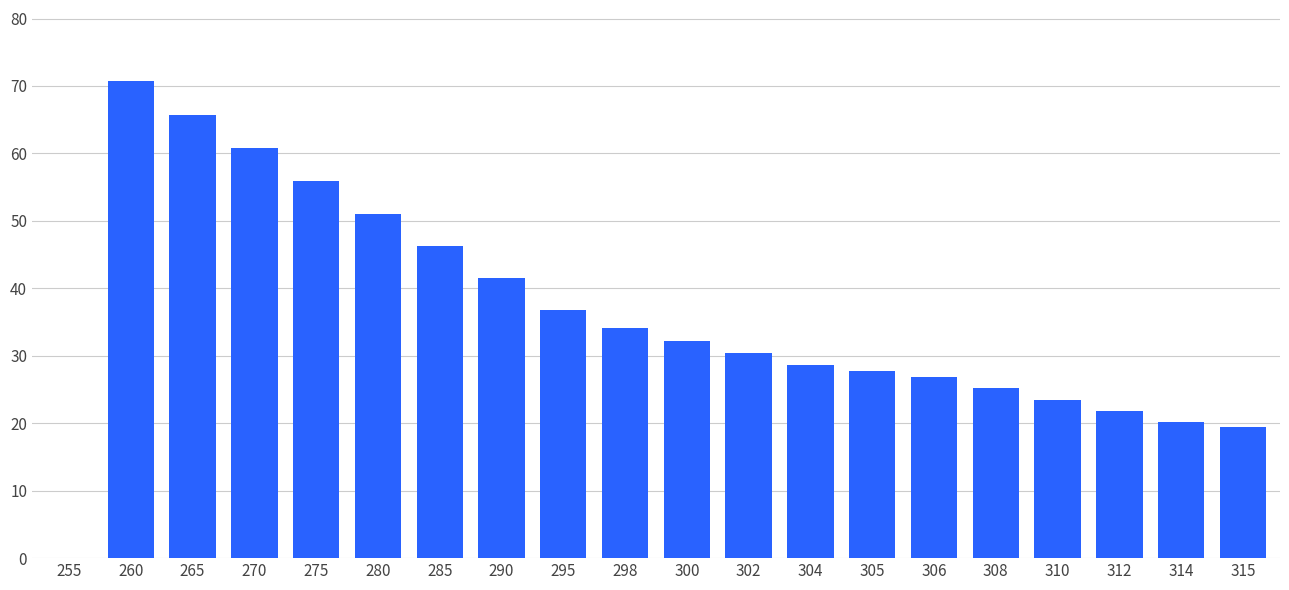

How many data points are above 32?

10